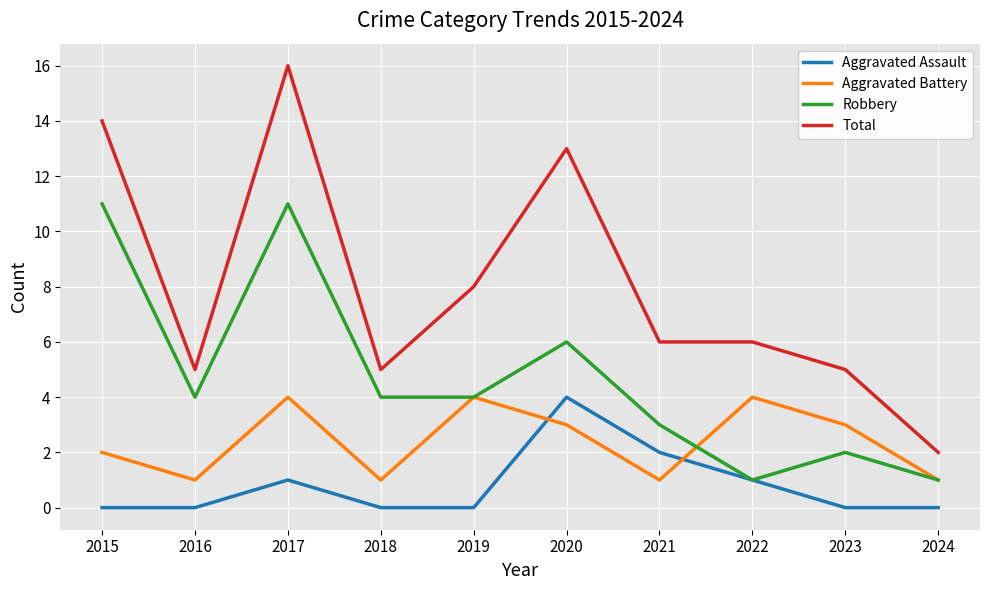

At which category is the sum across all series the highest?

2017